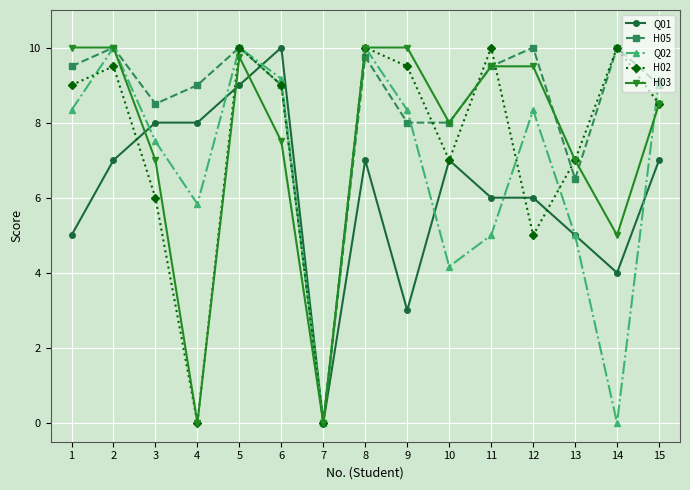

Reading left to right, transcribe all the data shown in this chart.

Q01: 1=5.0	2=7.0	3=8.0	4=8.0	5=9.0	6=10.0	7=0.0	8=7.0	9=3.0	10=7.0	11=6.0	12=6.0	13=5.0	14=4.0	15=7.0
H05: 1=9.5	2=10.0	3=8.5	4=9.0	5=10.0	6=9.0	7=0.0	8=9.8	9=8.0	10=8.0	11=9.5	12=10.0	13=6.5	14=10.0	15=9.0
Q02: 1=8.3	2=10.0	3=7.5	4=5.8	5=10.0	6=9.2	7=0.0	8=10.0	9=8.3	10=4.2	11=5.0	12=8.3	13=5.0	14=0.0	15=9.2
H02: 1=9.0	2=9.5	3=6.0	4=0.0	5=10.0	6=9.0	7=0.0	8=10.0	9=9.5	10=7.0	11=10.0	12=5.0	13=7.0	14=10.0	15=8.5
H03: 1=10.0	2=10.0	3=7.0	4=0.0	5=9.8	6=7.5	7=0.0	8=10.0	9=10.0	10=8.0	11=9.5	12=9.5	13=7.0	14=5.0	15=8.5